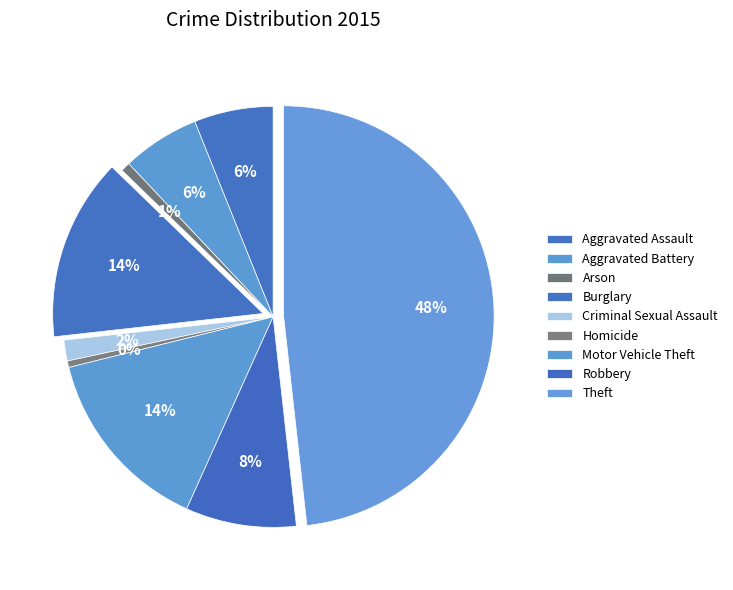

Combined, do Criminal Sexual Assault and Arson account for over 50%?

No